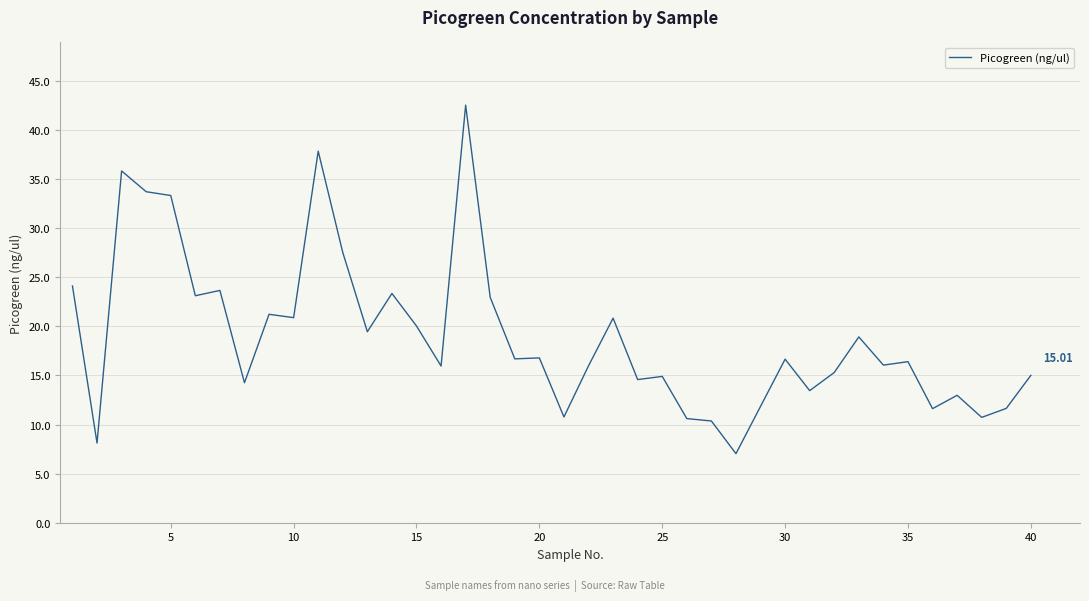

How many lines are shown in the chart?

1